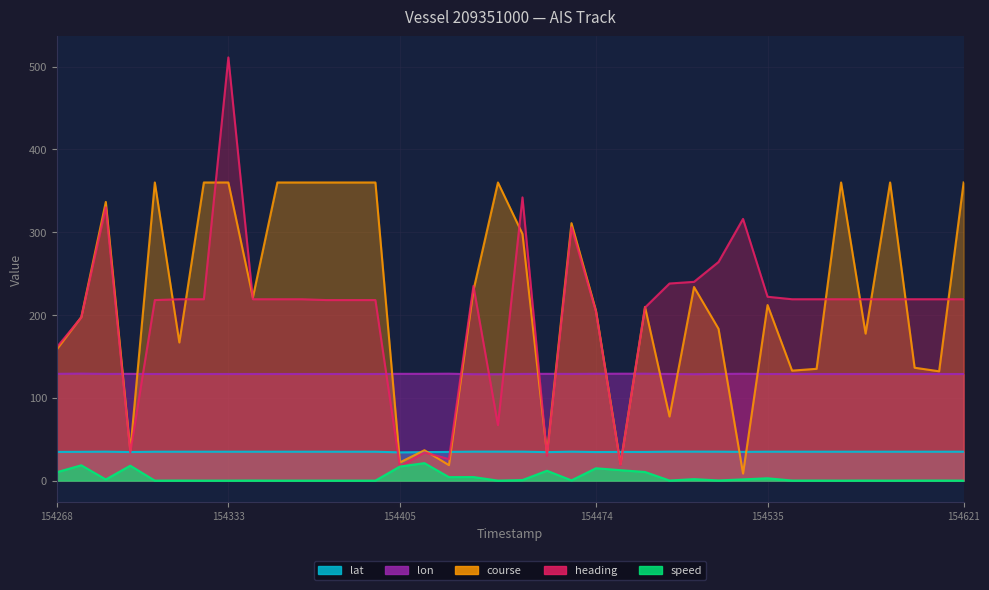

What is the spread (max minus min) of values at 1543795722?

360.0